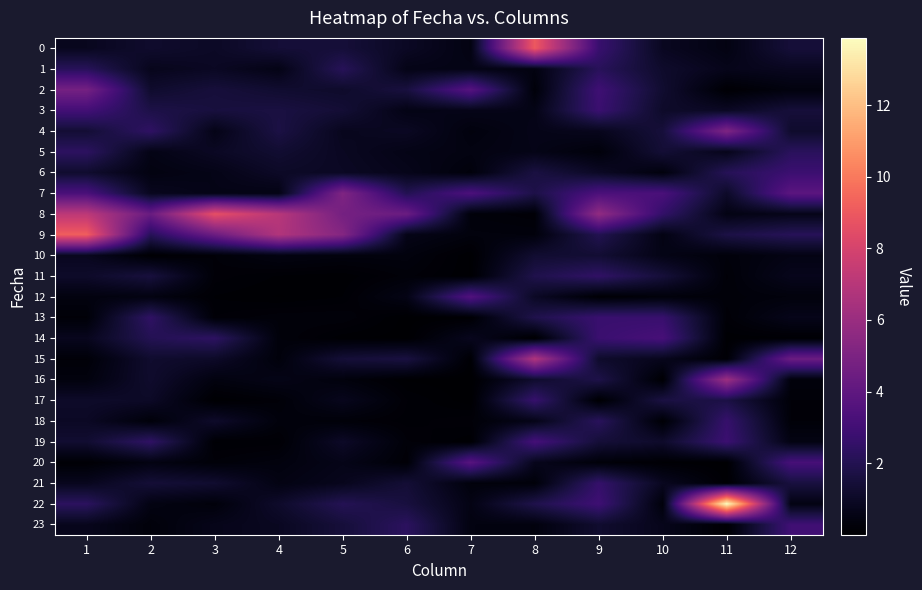

Reading left to right, transcribe all the data shown in this chart.

0: 1=0.8	2=1.2	3=1.0	4=1.4	5=1.5	6=0.9	7=0.5	8=9.0	9=2.7	10=0.9	11=0.5	12=1.5
1: 1=2.2	2=0.7	3=0.9	4=0.6	5=2.2	6=0.6	7=0.6	8=0.4	9=2.2	10=1.1	11=0.7	12=0.8
2: 1=4.8	2=1.2	3=1.5	4=1.2	5=1.1	6=1.6	7=3.7	8=0.2	9=2.9	10=1.2	11=0.1	12=0.4
3: 1=3.0	2=1.8	3=1.6	4=1.7	5=1.4	6=0.5	7=0.6	8=0.6	9=2.8	10=1.1	11=0.9	12=1.5
4: 1=1.4	2=2.4	3=0.6	4=1.7	5=0.8	6=0.9	7=0.4	8=0.6	9=0.8	10=1.5	11=5.1	12=1.2
5: 1=2.3	2=0.6	3=0.9	4=1.3	5=0.9	6=0.6	7=0.5	8=0.6	9=0.3	10=1.4	11=0.7	12=2.2
6: 1=1.2	2=0.4	3=0.6	4=1.0	5=0.9	6=0.7	7=0.3	8=1.7	9=1.0	10=0.4	11=2.1	12=2.8
7: 1=3.3	2=0.8	3=0.6	4=0.5	5=5.1	6=2.0	7=3.3	8=1.8	9=3.3	10=3.3	11=1.1	12=3.9
8: 1=7.2	2=4.4	3=8.6	4=7.0	5=4.7	6=4.4	7=0.3	8=0.2	9=5.7	10=2.5	11=0.5	12=0.7
9: 1=9.2	2=2.2	3=4.4	4=6.8	5=5.3	6=0.6	7=0.3	8=0.3	9=2.0	10=0.5	11=1.7	12=2.1
10: 1=0.8	2=0.1	3=0.2	4=0.4	5=0.4	6=0.4	7=0.0	8=1.3	9=1.3	10=0.6	11=0.3	12=0.5
11: 1=1.1	2=1.6	3=0.2	4=0.1	5=0.1	6=0.2	7=0.1	8=1.9	9=2.5	10=1.5	11=0.2	12=0.7
12: 1=0.4	2=0.4	3=0.1	4=0.0	5=0.1	6=0.6	7=3.5	8=1.0	9=0.1	10=0.3	11=0.2	12=0.3
13: 1=0.2	2=2.4	3=0.2	4=0.3	5=0.3	6=0.0	7=0.1	8=1.9	9=2.7	10=2.7	11=0.2	12=0.7
14: 1=0.8	2=2.0	3=2.4	4=0.3	5=0.1	6=0.0	7=0.8	8=0.0	9=2.8	10=3.2	11=0.1	12=0.1
15: 1=0.2	2=1.2	3=1.0	4=0.3	5=1.4	6=1.6	7=0.1	8=6.8	9=1.1	10=0.7	11=0.1	12=4.4
16: 1=0.4	2=1.2	3=0.4	4=0.6	5=0.3	6=0.0	7=0.0	8=1.2	9=1.8	10=0.1	11=6.1	12=0.3
17: 1=1.1	2=1.0	3=0.0	4=0.2	5=0.8	6=0.2	7=0.0	8=2.7	9=0.0	10=1.7	11=1.7	12=0.2
18: 1=1.0	2=0.2	3=1.1	4=0.3	5=0.2	6=0.1	7=0.2	8=0.6	9=2.2	10=0.1	11=2.6	12=0.2
19: 1=1.3	2=2.4	3=0.1	4=0.1	5=1.0	6=0.2	7=0.1	8=3.1	9=1.4	10=1.1	11=2.8	12=0.5
20: 1=0.1	2=0.5	3=0.2	4=0.4	5=0.6	6=0.2	7=3.7	8=0.7	9=0.2	10=0.1	11=0.0	12=3.2
21: 1=0.8	2=1.4	3=1.2	4=0.5	5=0.8	6=1.4	7=0.3	8=0.2	9=2.6	10=0.8	11=0.1	12=1.6
22: 1=2.3	2=0.5	3=0.3	4=1.1	5=2.1	6=1.6	7=0.5	8=1.9	9=2.9	10=0.3	11=13.9	12=0.5
23: 1=0.8	2=0.3	3=0.7	4=0.9	5=1.5	6=2.3	7=0.4	8=0.4	9=1.2	10=0.7	11=0.1	12=2.9